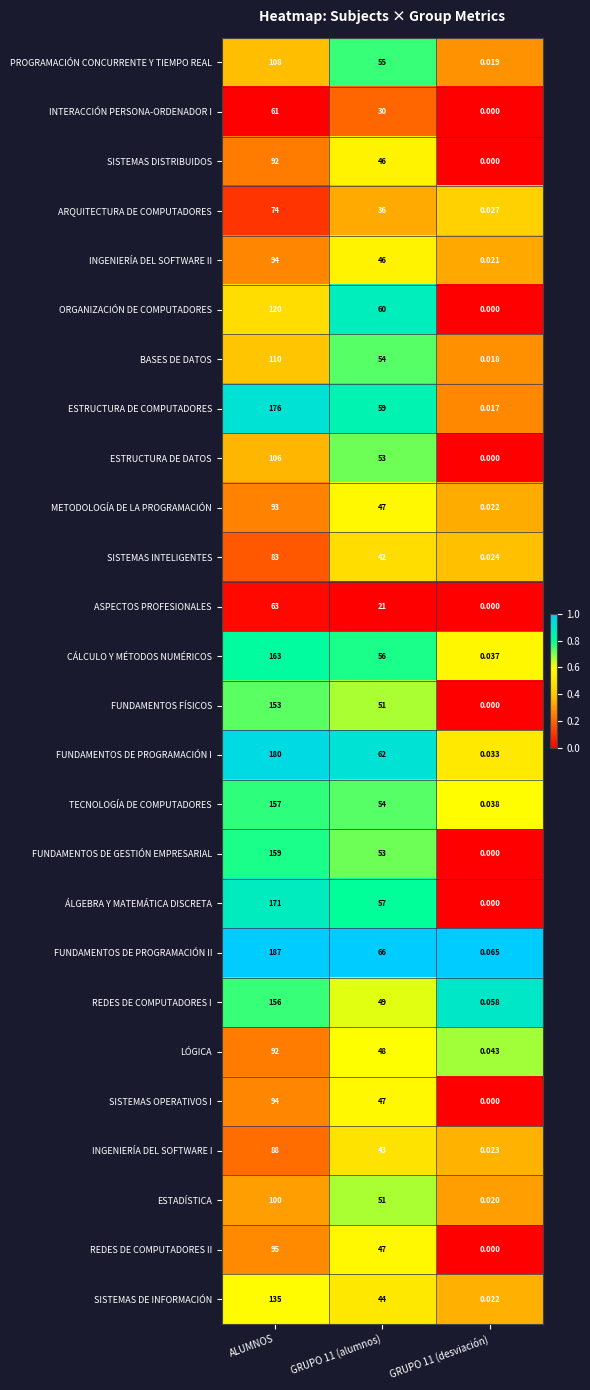

At which category is the sum across all series the highest?

ALUMNOS